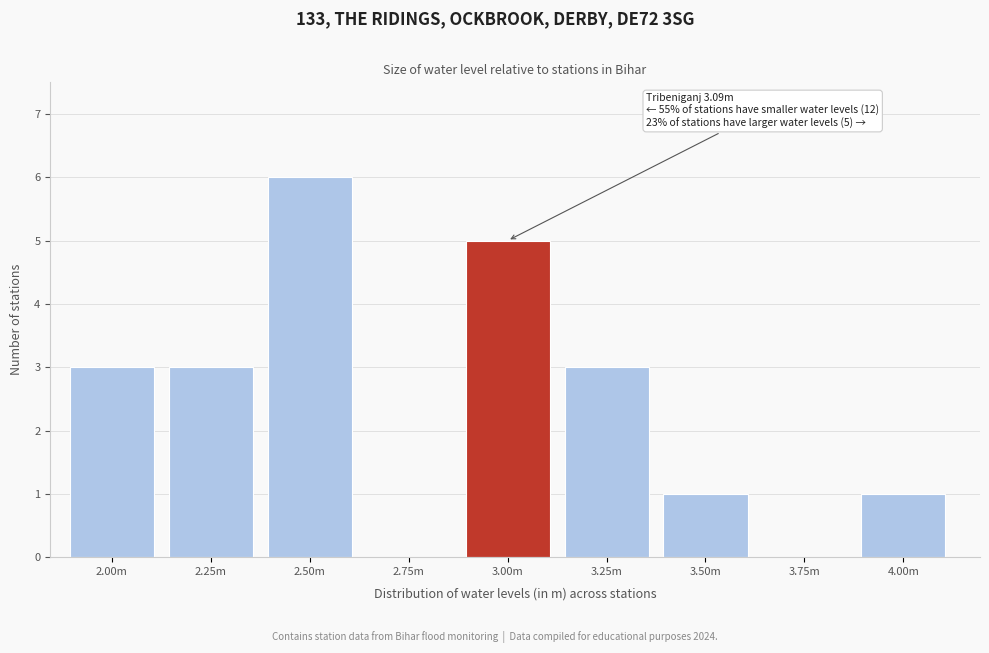

Reading left to right, list all the values displayed in this chart.

2.00m=3	2.25m=3	2.50m=6	2.75m=0	3.00m=5	3.25m=3	3.50m=1	3.75m=0	4.00m=1